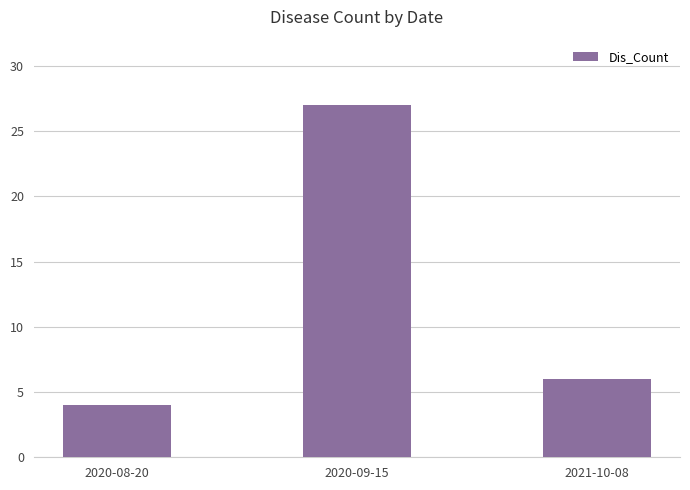

Rank the categories by value from lowest to highest.

2020-08-20, 2021-10-08, 2020-09-15